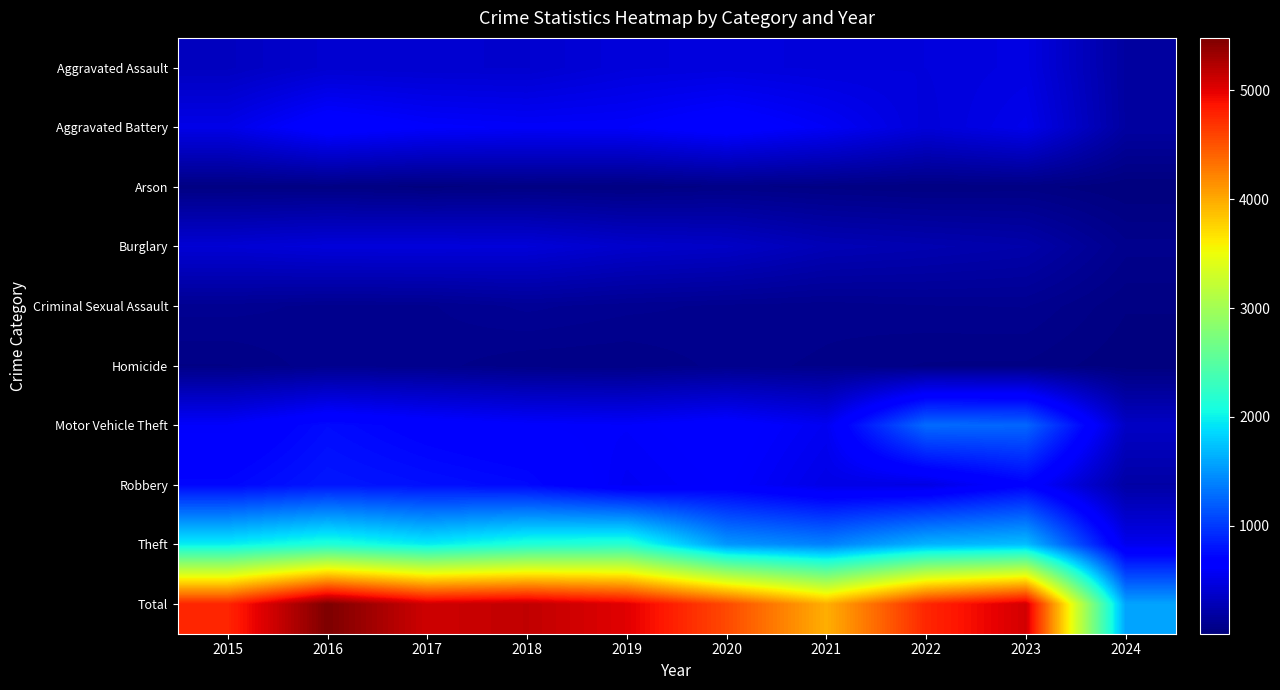

The value of Motor Vehicle Theft at 2021 is 948. True or false?

False